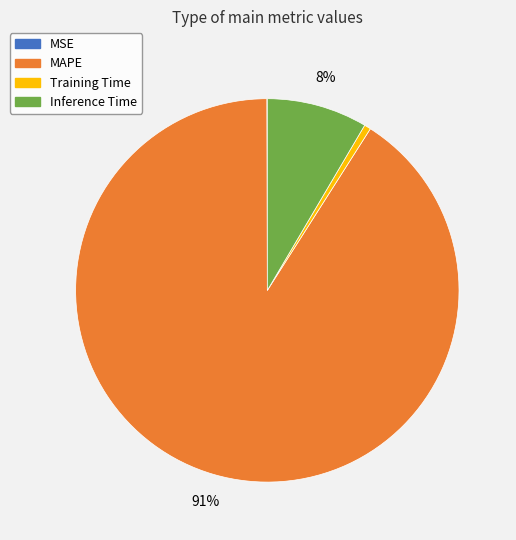

Is there any slice that represents more than half of the pie?

Yes